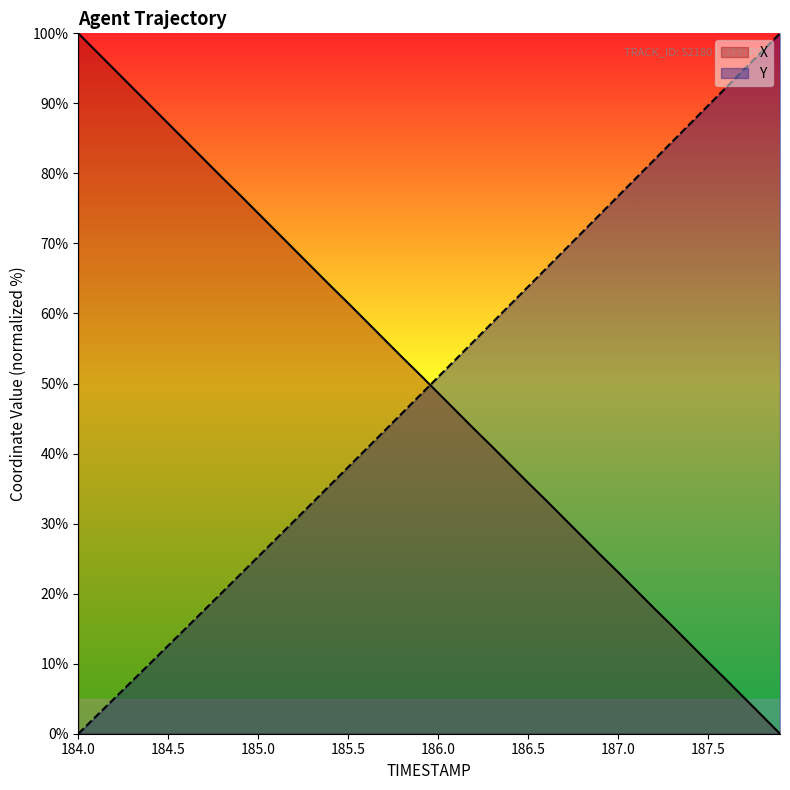

At which label does Y first exceed 50?

186.0